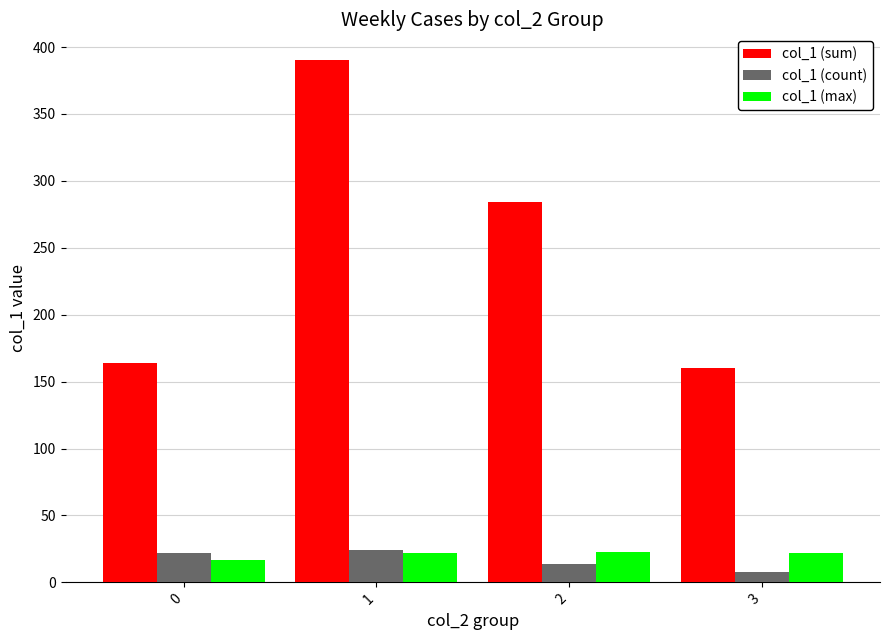

At which category is the sum across all series the highest?

1